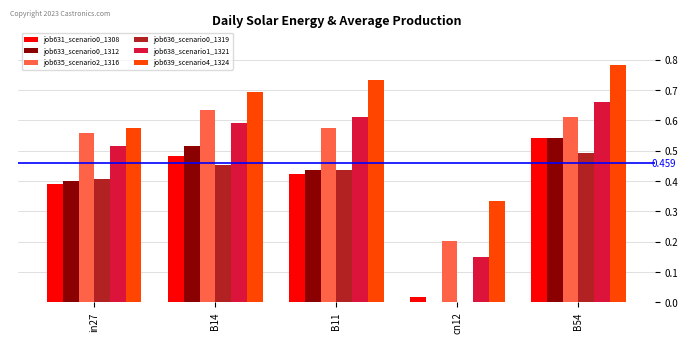

At which label is job638_scenario1_1321 closest to 0?

cn12